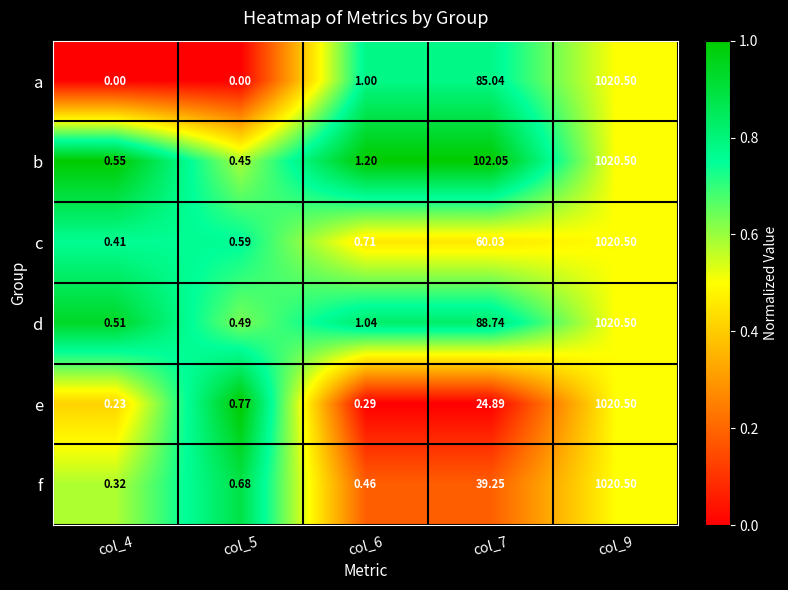

At which category does the chart reach its peak across all series?

col_9